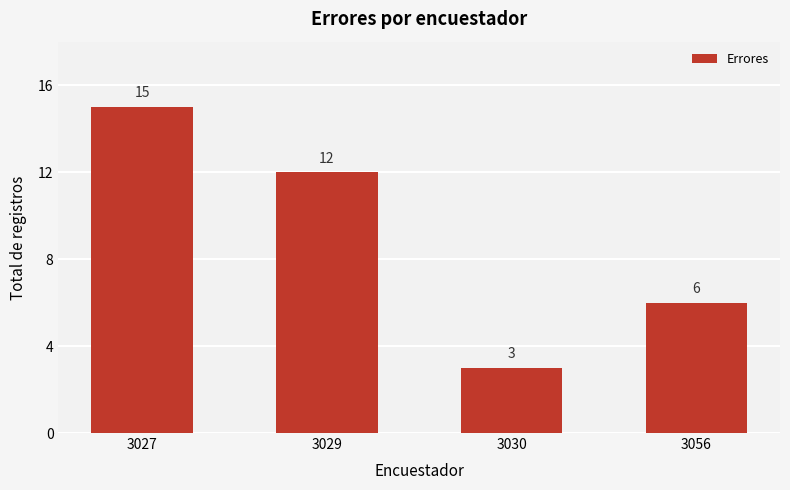

Is it true that the value at 3027 is 15?

True